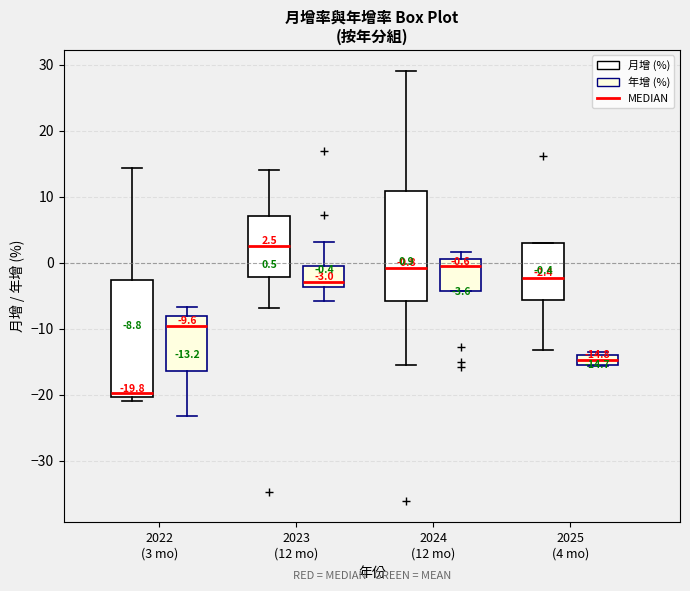

Which box's median line is the lowest?

2022 (3 mo) (月增 (%))